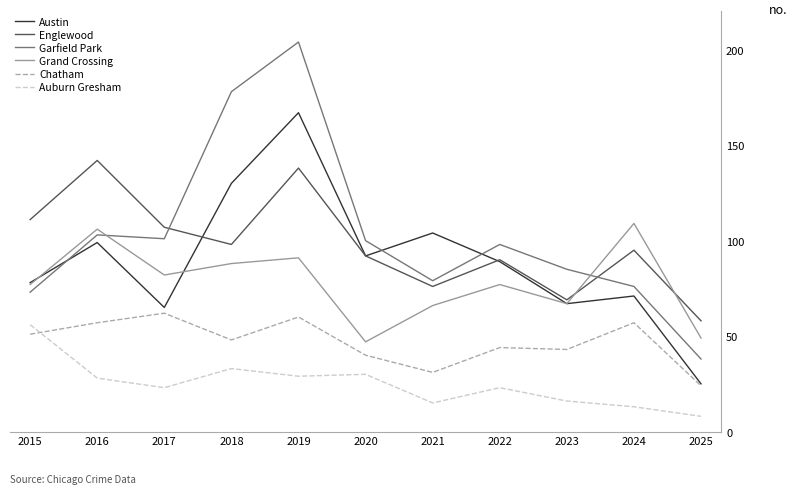

Reading right to left, transcribe all the data shown in this chart.

Austin: 2025=25	2024=71	2023=67	2022=89	2021=104	2020=92	2019=167	2018=130	2017=65	2016=99	2015=78
Englewood: 2025=58	2024=95	2023=69	2022=90	2021=76	2020=92	2019=138	2018=98	2017=107	2016=142	2015=111
Garfield Park: 2025=38	2024=76	2023=85	2022=98	2021=79	2020=100	2019=204	2018=178	2017=101	2016=103	2015=73
Grand Crossing: 2025=49	2024=109	2023=67	2022=77	2021=66	2020=47	2019=91	2018=88	2017=82	2016=106	2015=77
Chatham: 2025=24	2024=57	2023=43	2022=44	2021=31	2020=40	2019=60	2018=48	2017=62	2016=57	2015=51
Auburn Gresham: 2025=8	2024=13	2023=16	2022=23	2021=15	2020=30	2019=29	2018=33	2017=23	2016=28	2015=56